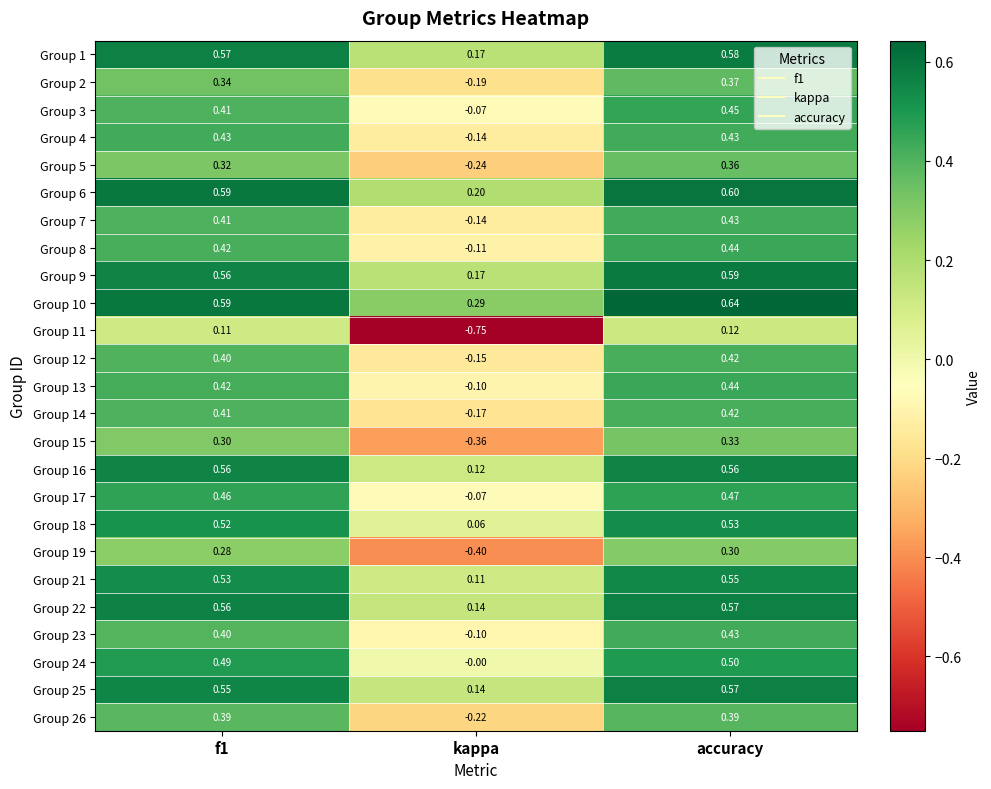

Which category has the lowest value in the Group 16 series?

kappa